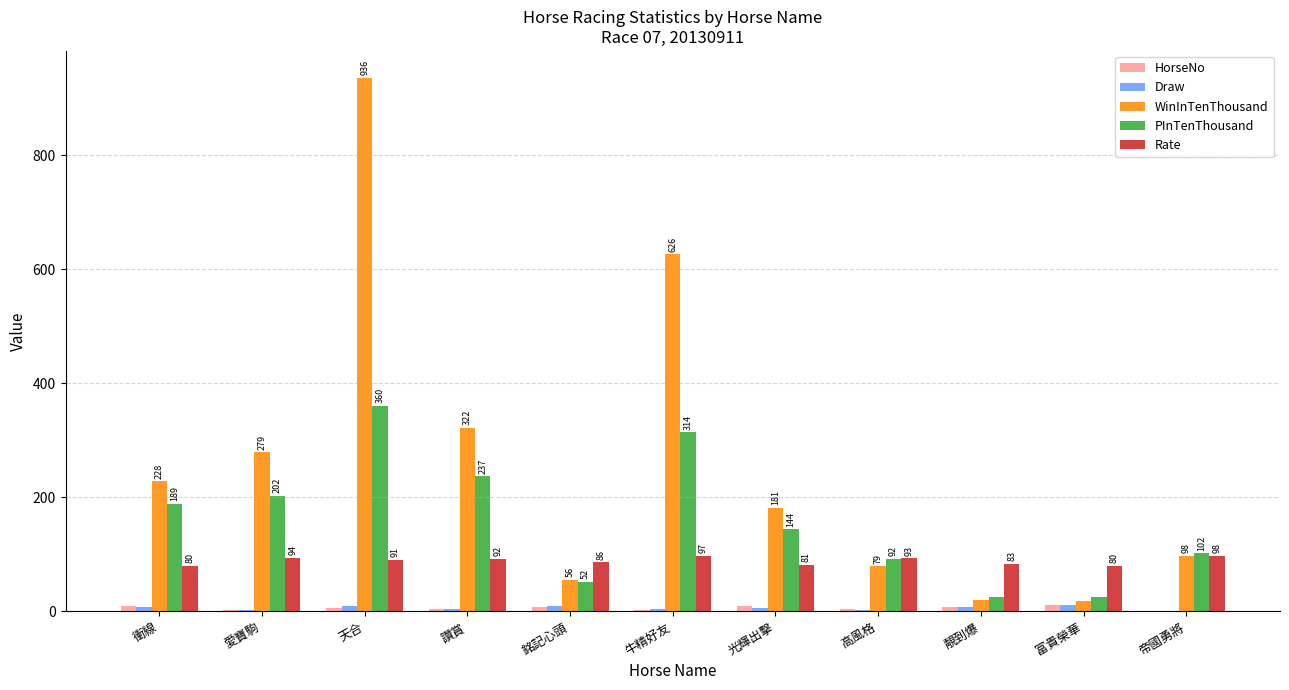

The Draw series shows 9 at 天合. True or false?

True